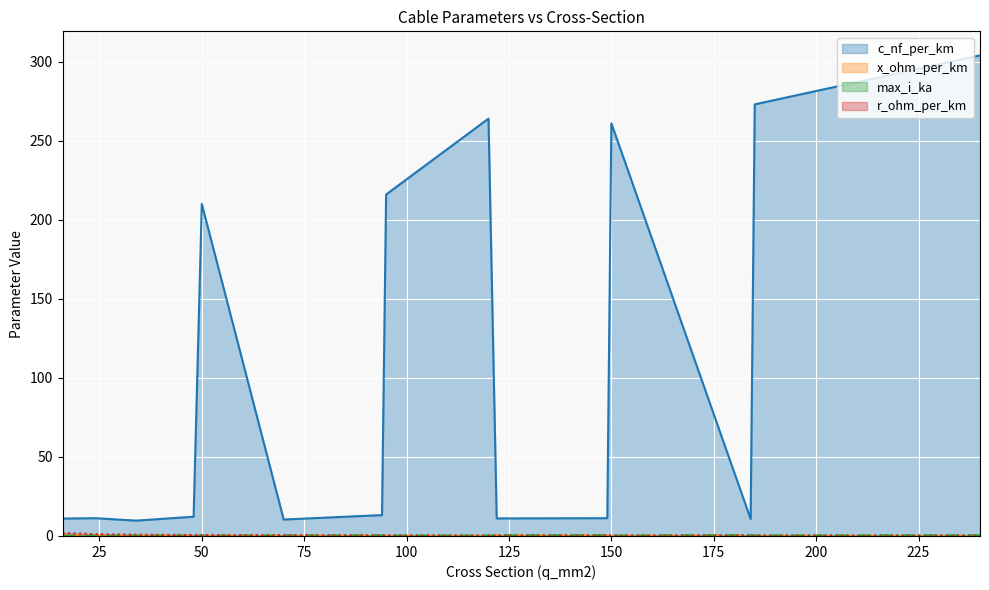

Is the value of c_nf_per_km at 70 greater than the value of x_ohm_per_km at 94?

Yes